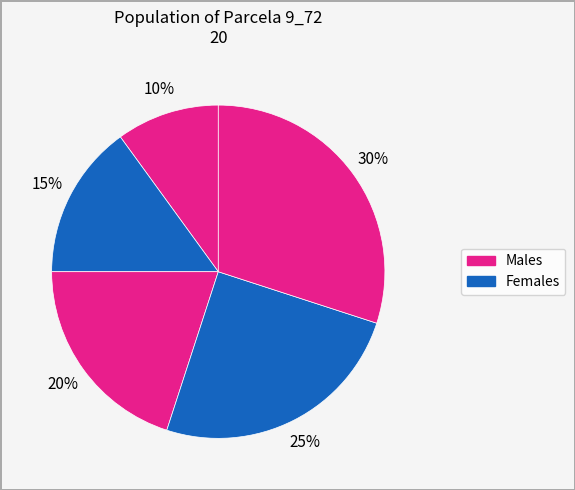

To the nearest percent, what is the average slice percentage?

20%